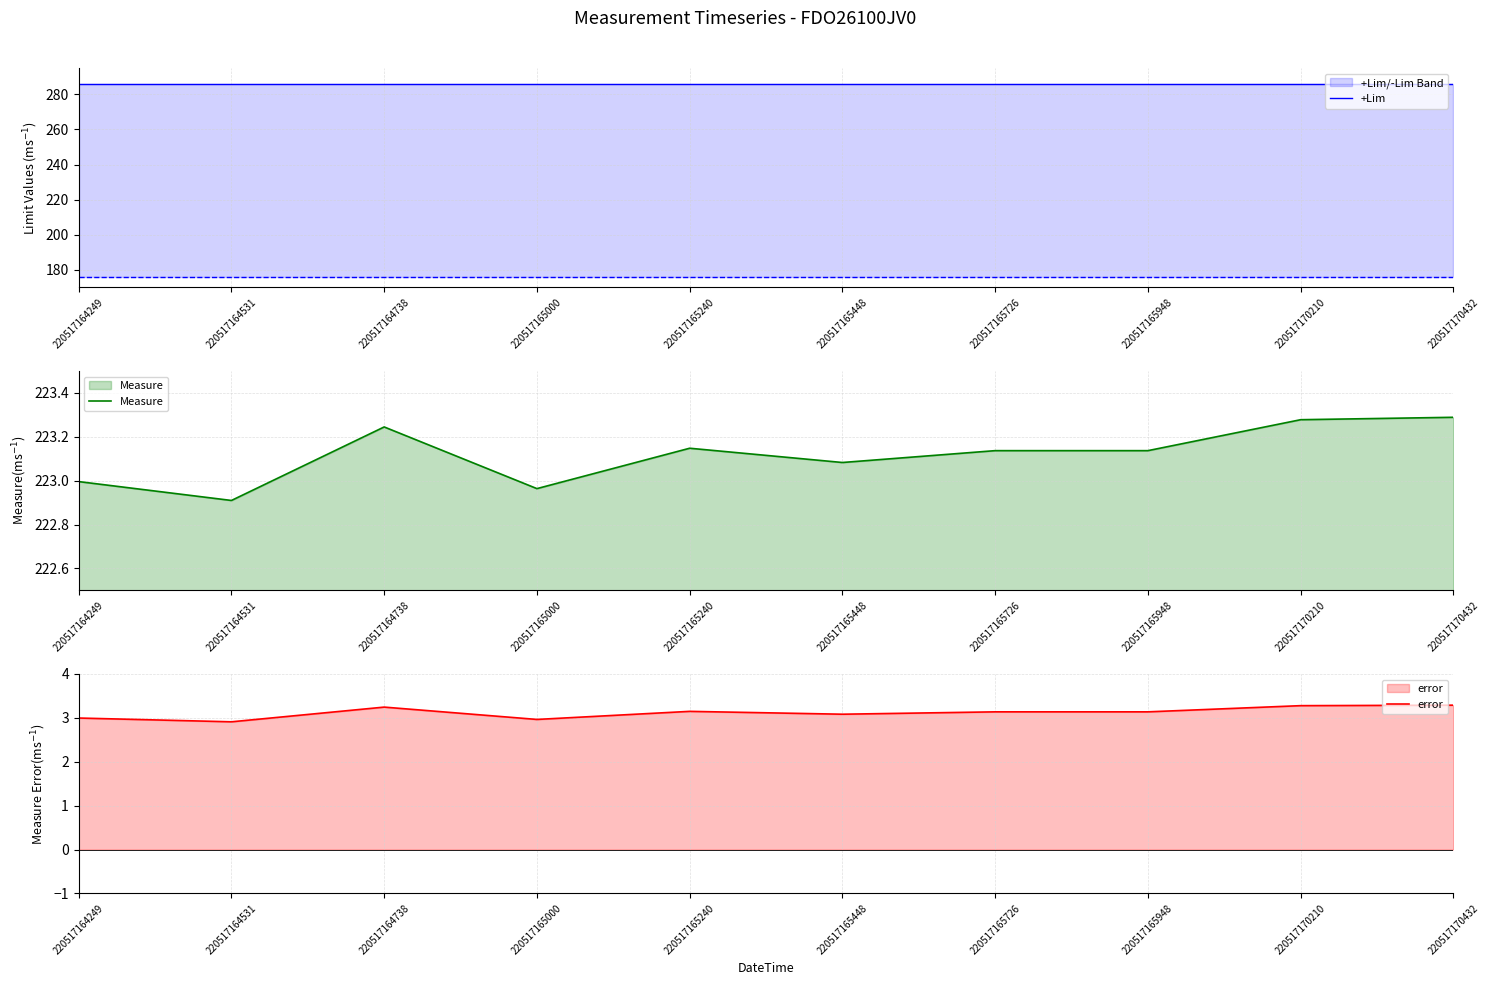

Which series has the widest spread of values?

Measure